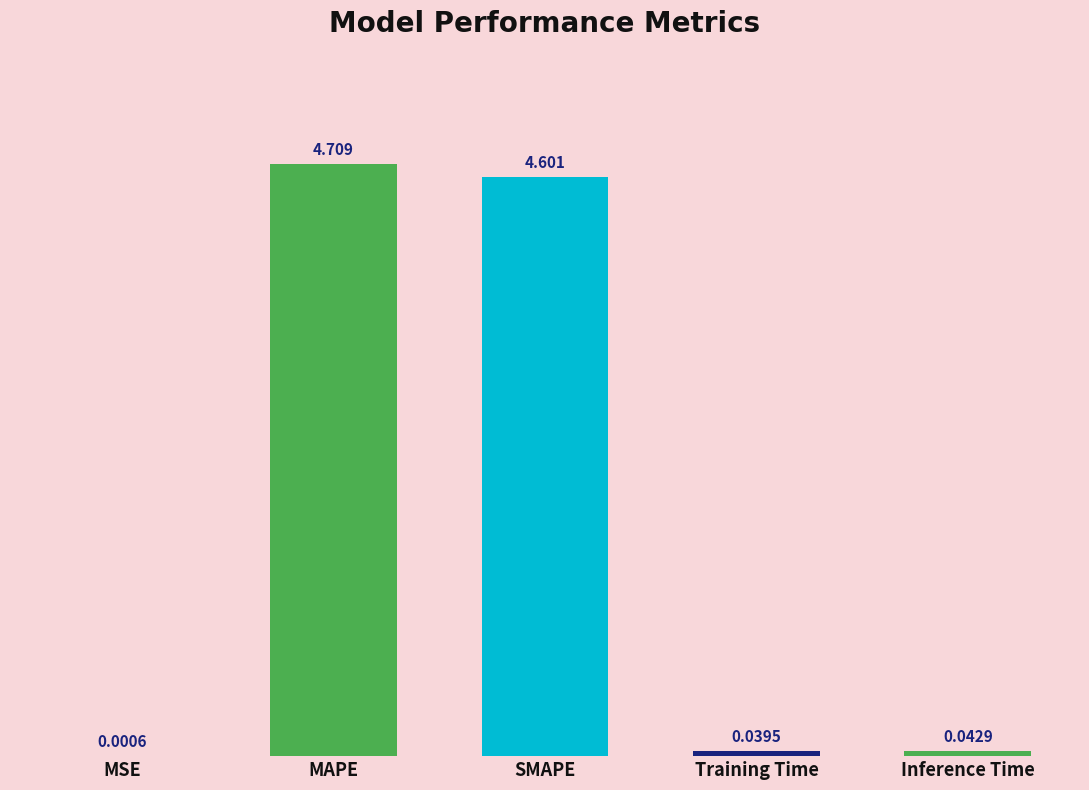

Which label corresponds to the largest value in the chart?

MAPE